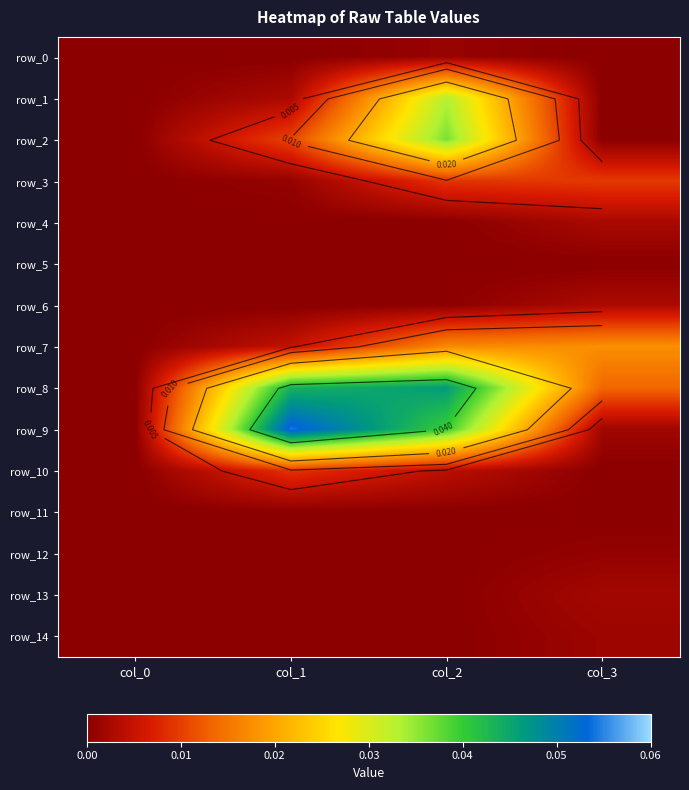

What is the sum of all row_8 values?

0.1